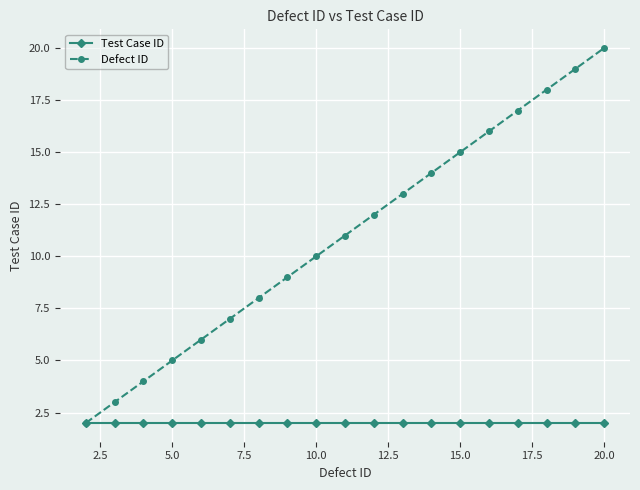

List the series in order of their peak value, lowest first.

Test Case ID, Defect ID